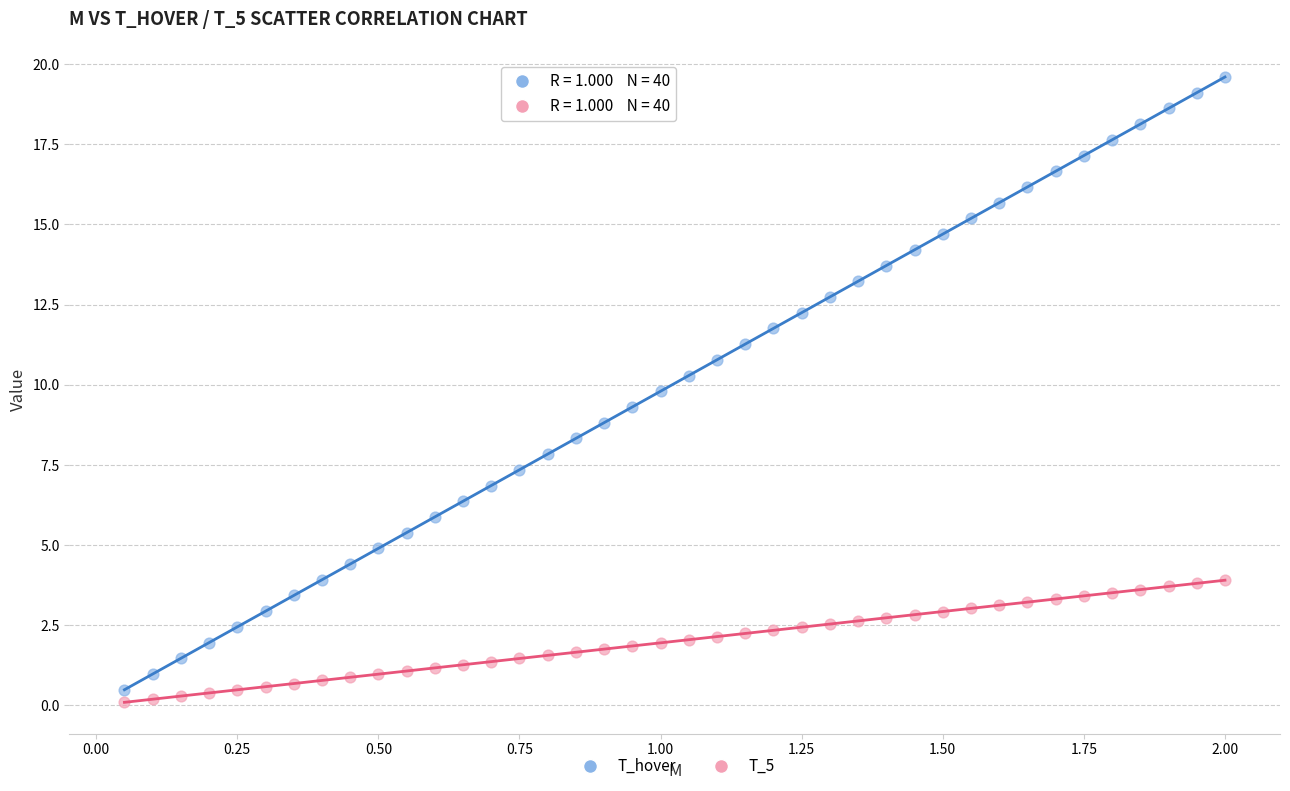

Across all data points, what is the range of X values (max minus min)?

1.9